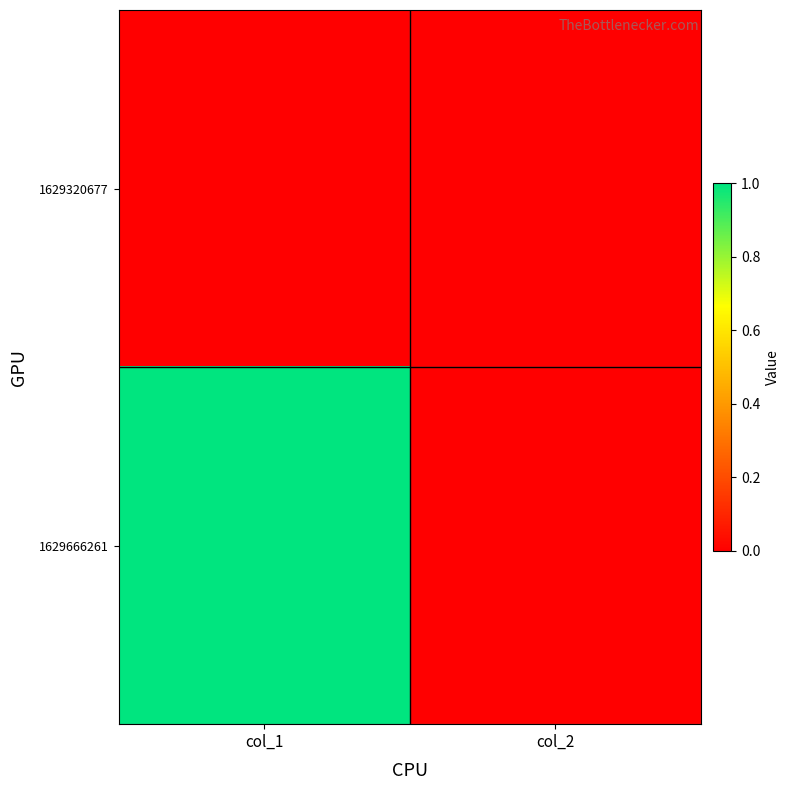

At how many categories does at least one series exceed 0?

1